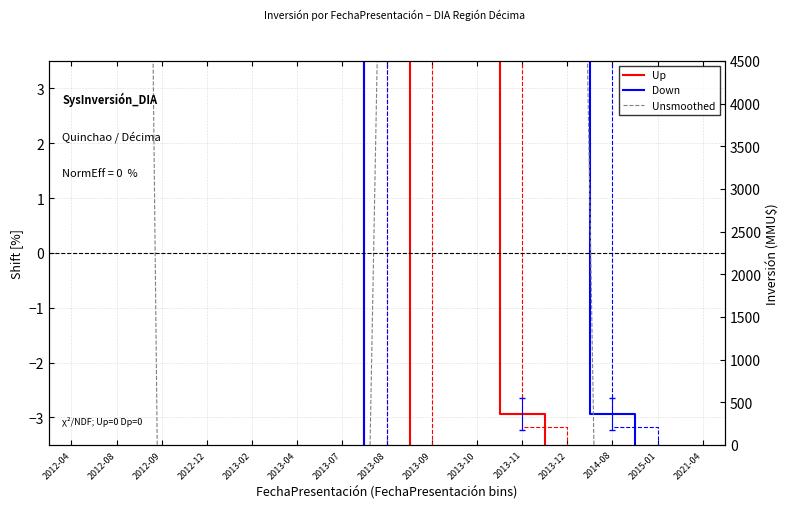

Is the value of Unsmoothed at 2015-01 greater than the value of Up at 2013-07?

No